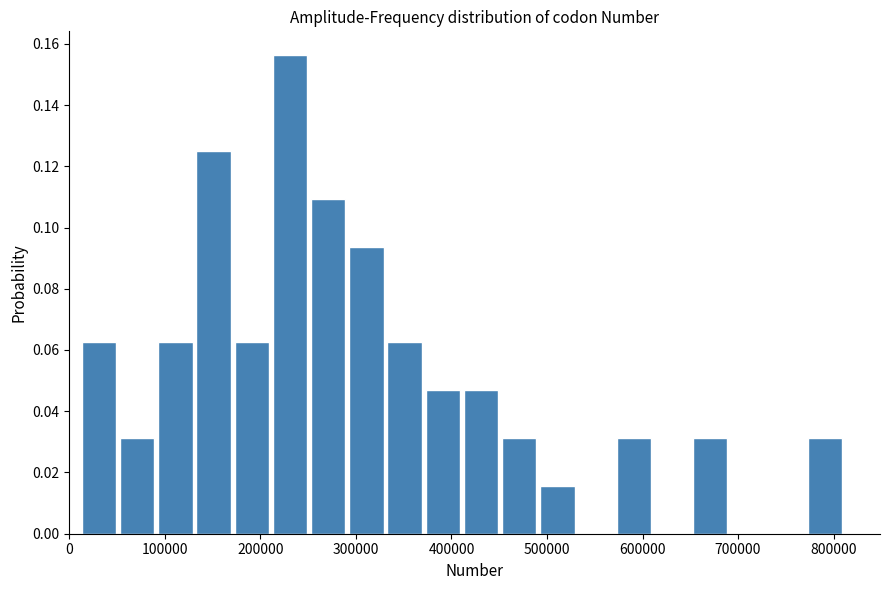

Around what value on the x-axis is the tallest bar? Give the approximate position of its centre, as read against the axis.

230000